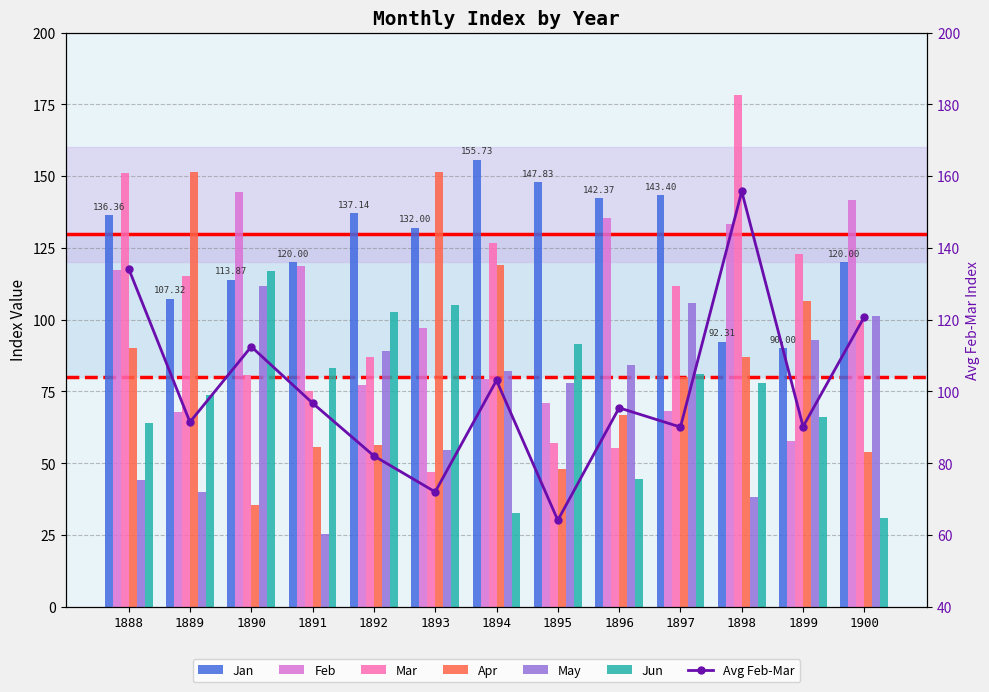

What is the value of the Feb bar at the 7th from the left?

79.4